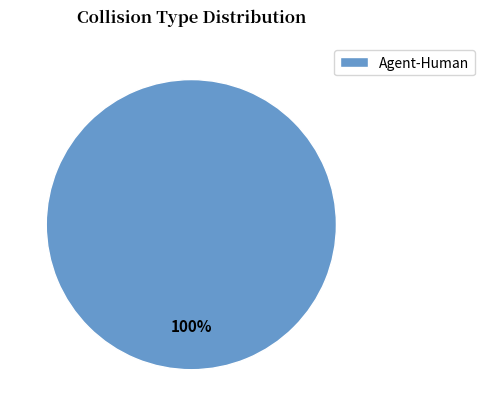

What percentage is the Agent-Human slice, to the nearest percent?

100%